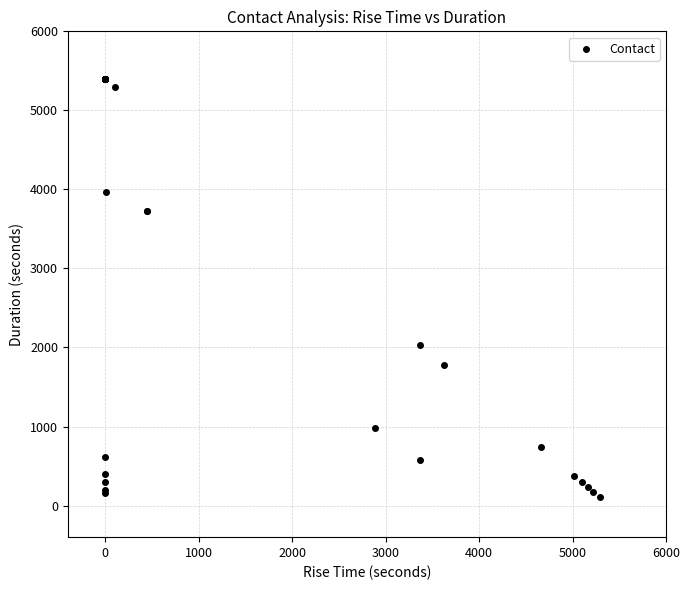

What Y value in the scatter plot is closest to 2754?

2036.1